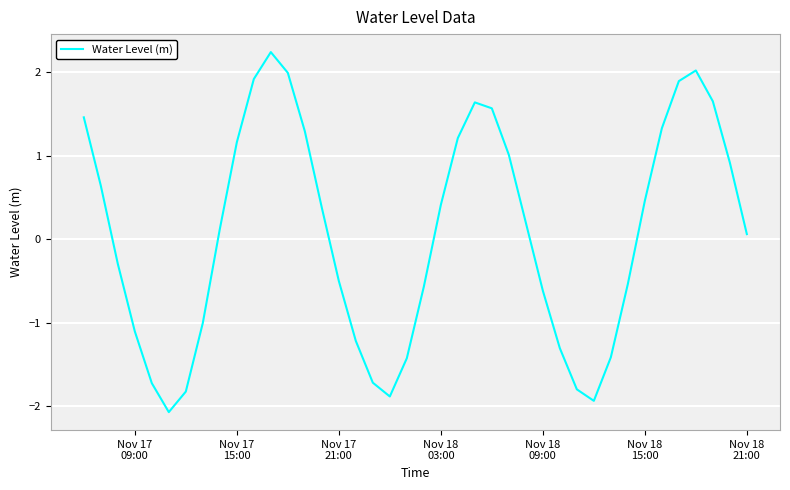

What is the smallest value displayed?

-2.1